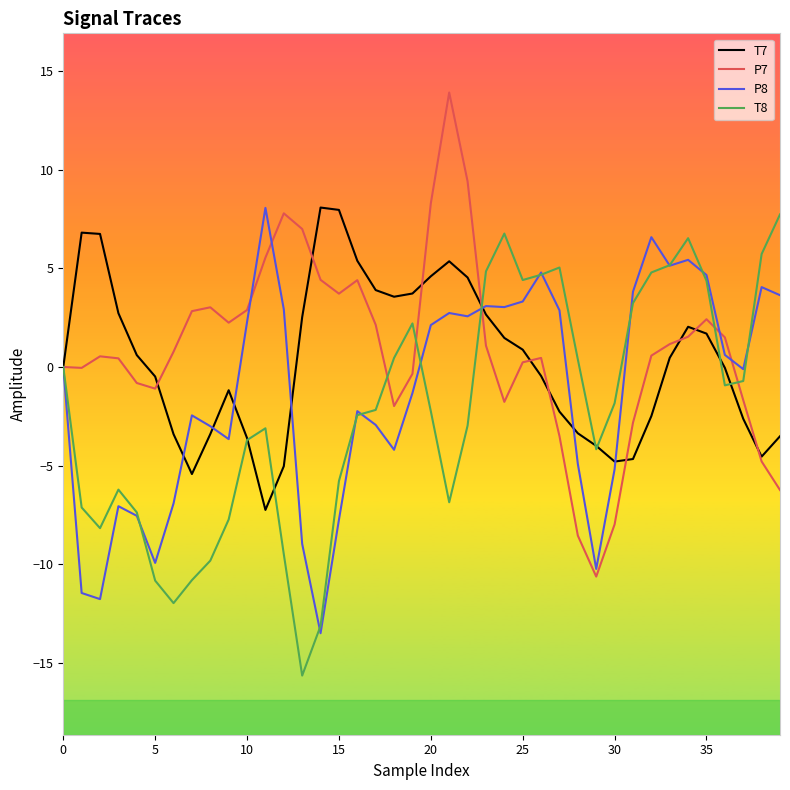

What is the minimum value shown in the chart?

-15.6